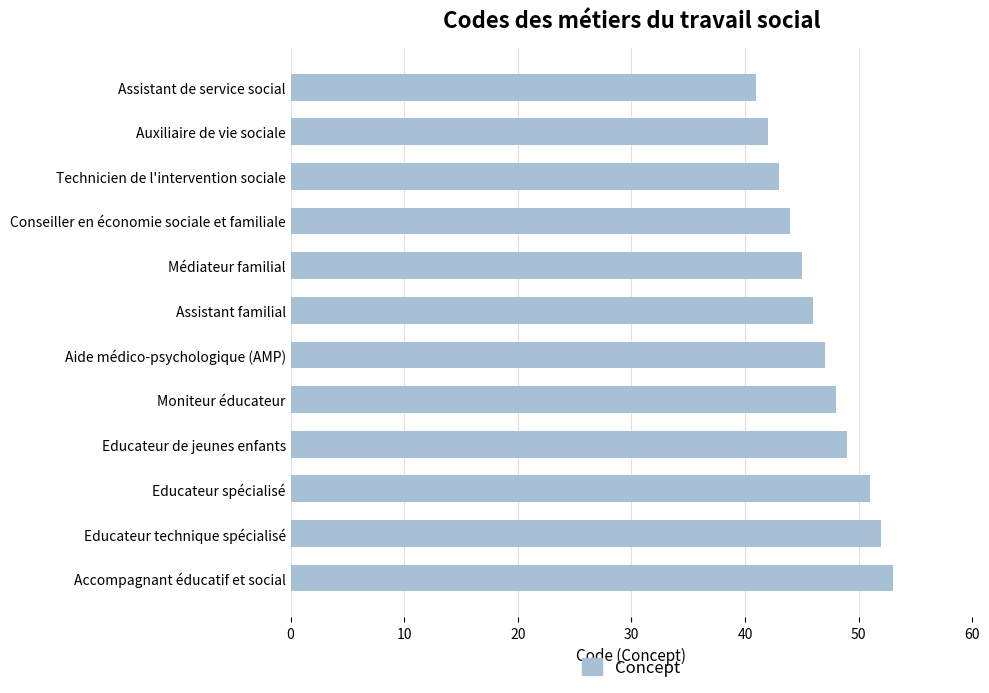

Does the chart contain stacked bars?

No